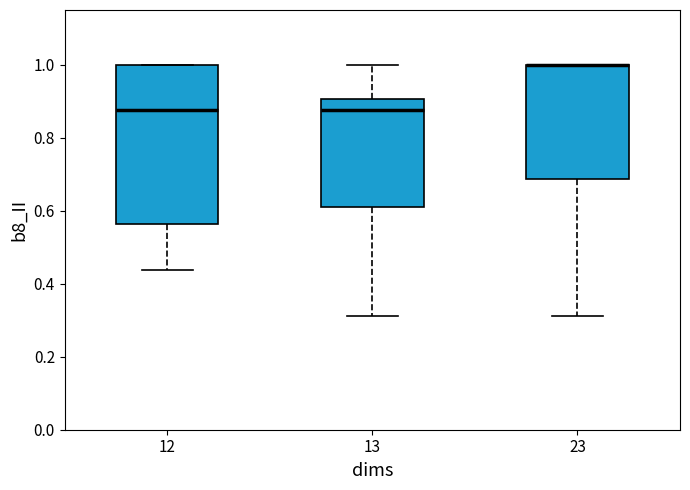

Comparing the boxes themselves (not the whiskers), which one is the tallest?

12